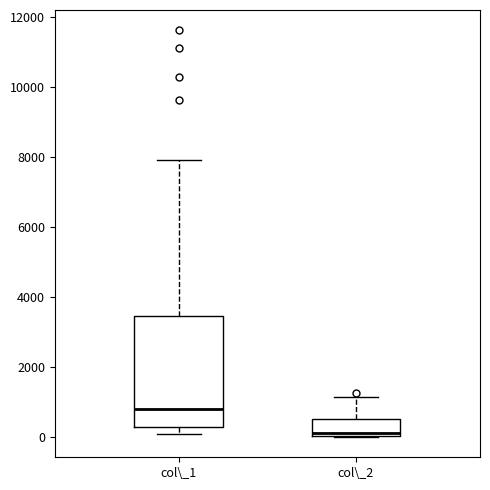

Which box is the tallest, from its lower edge to its upper edge?

col\_1